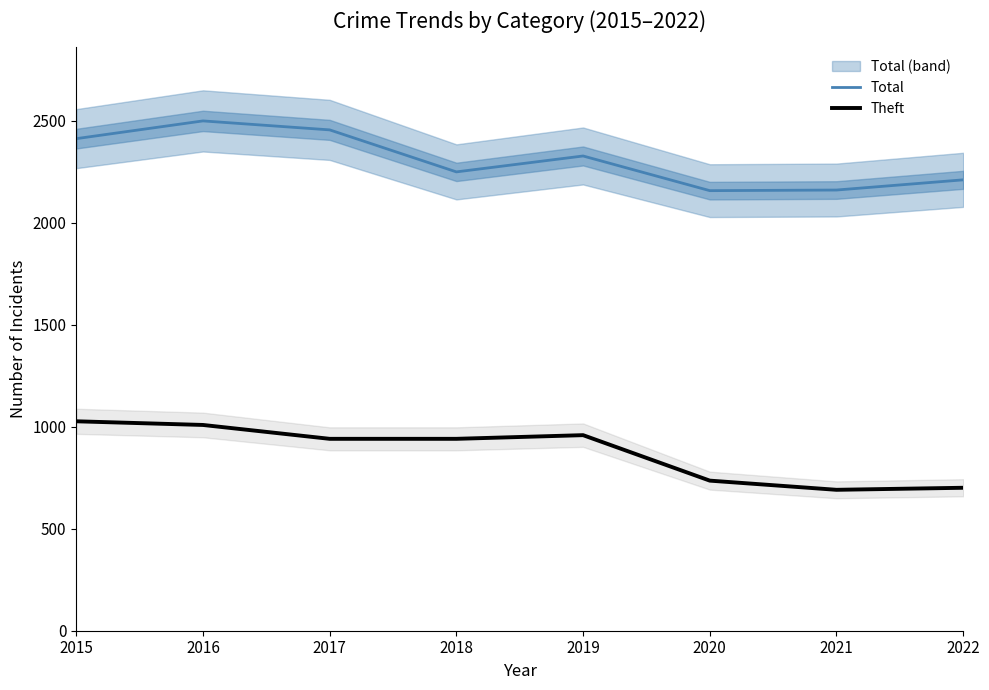

Is it true that Theft equals 940 at 2021?

False